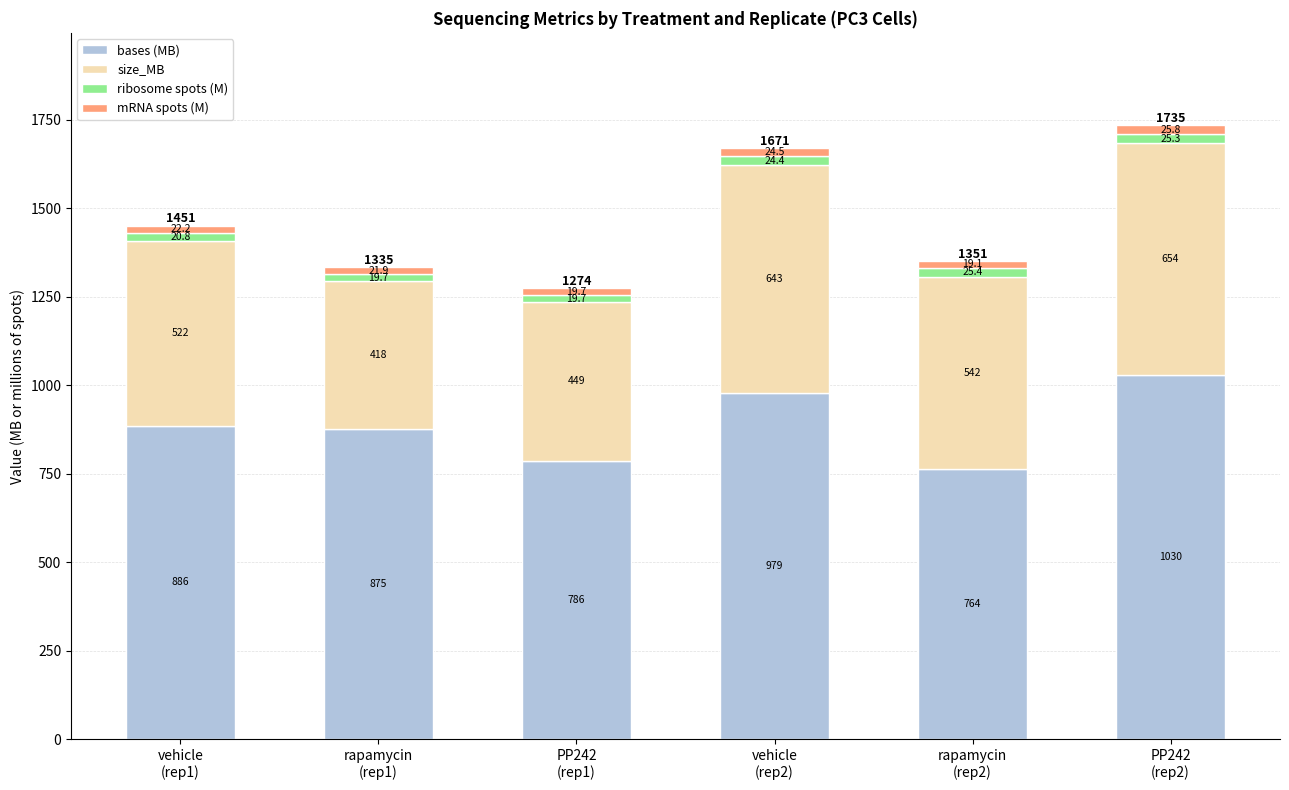

Are the bars grouped side by side (vs. stacked)?

No